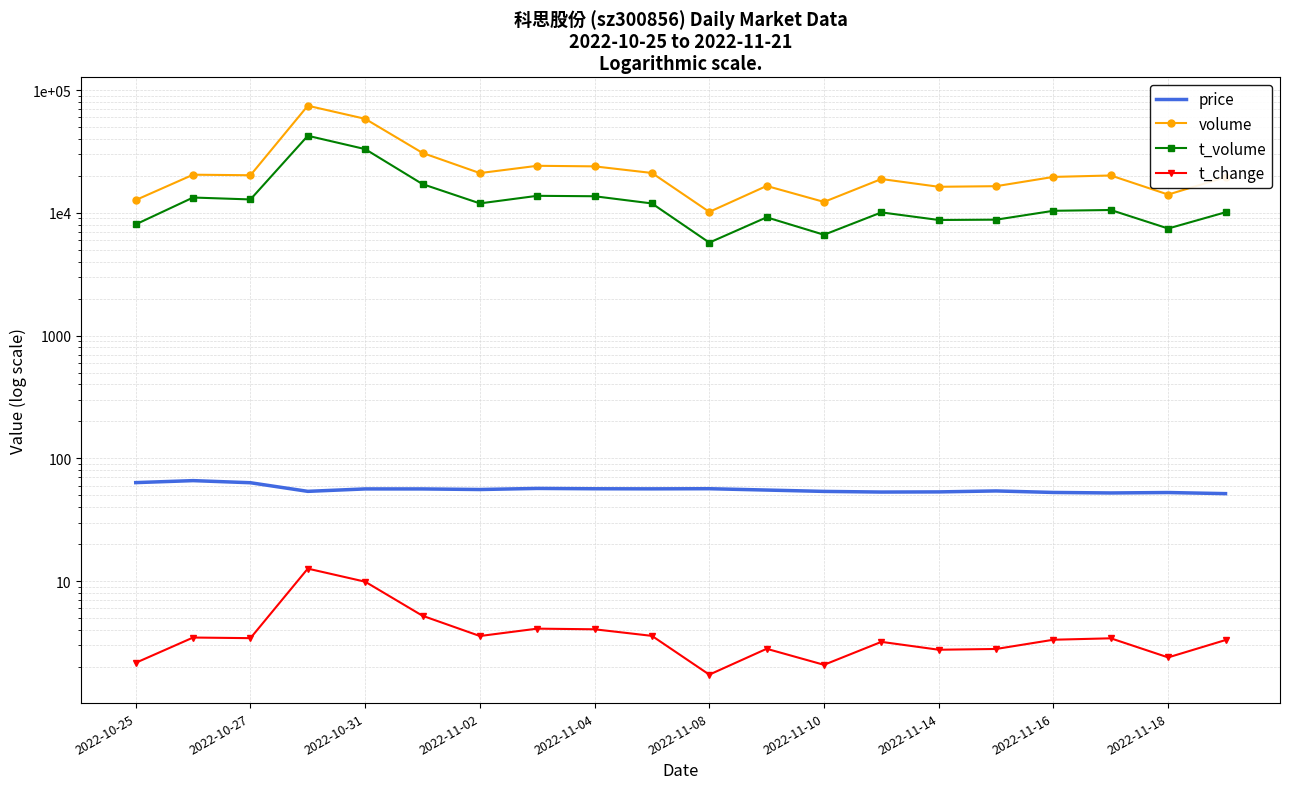

Is the value of t_volume at 2022-10-27 greater than the value of volume at 14?

No